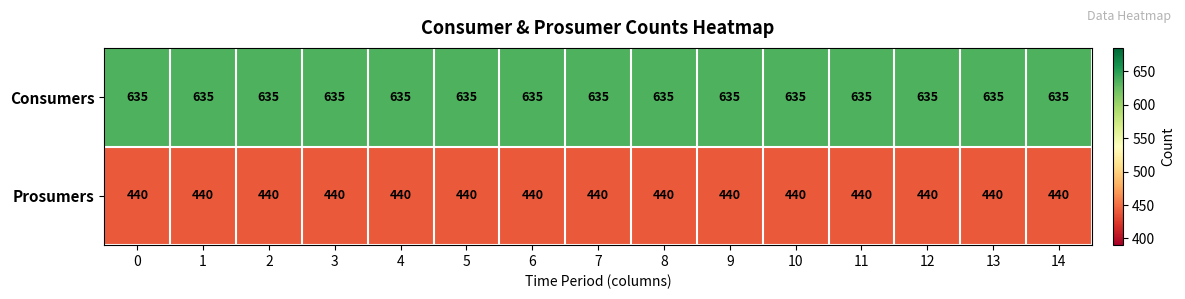

The value of Consumers at 0 is 635. True or false?

True